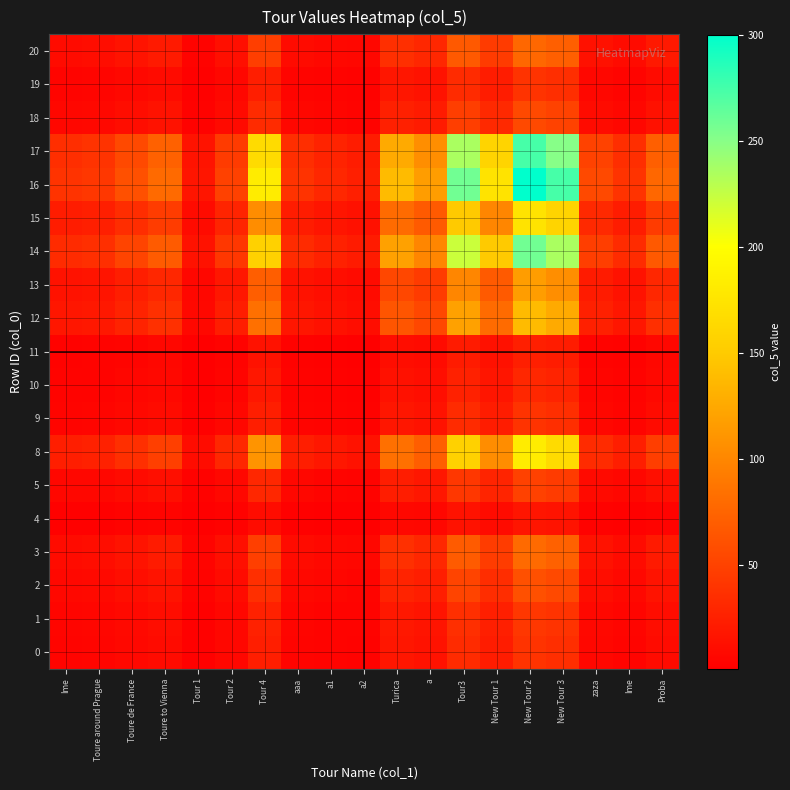

What is the spread (max minus min) of values at New Tour 1?

163.2